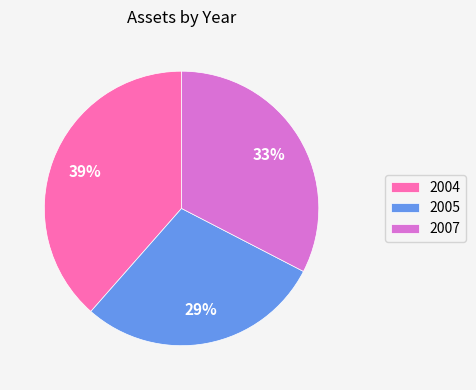

To the nearest percent, what is the difference between the 2004 and 2005 slice percentages?

10%